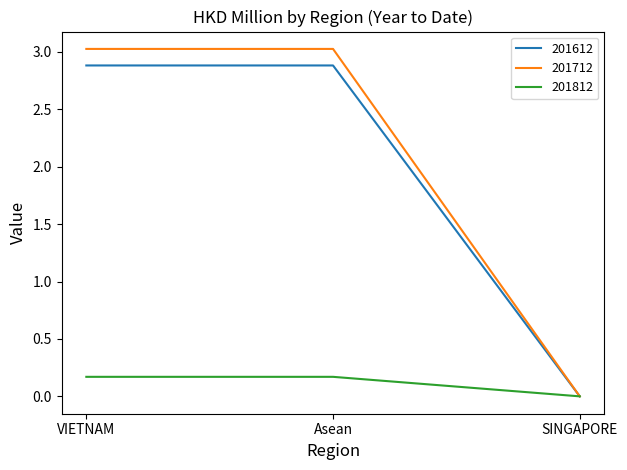

Which category has the lowest value in the 201612 series?

SINGAPORE